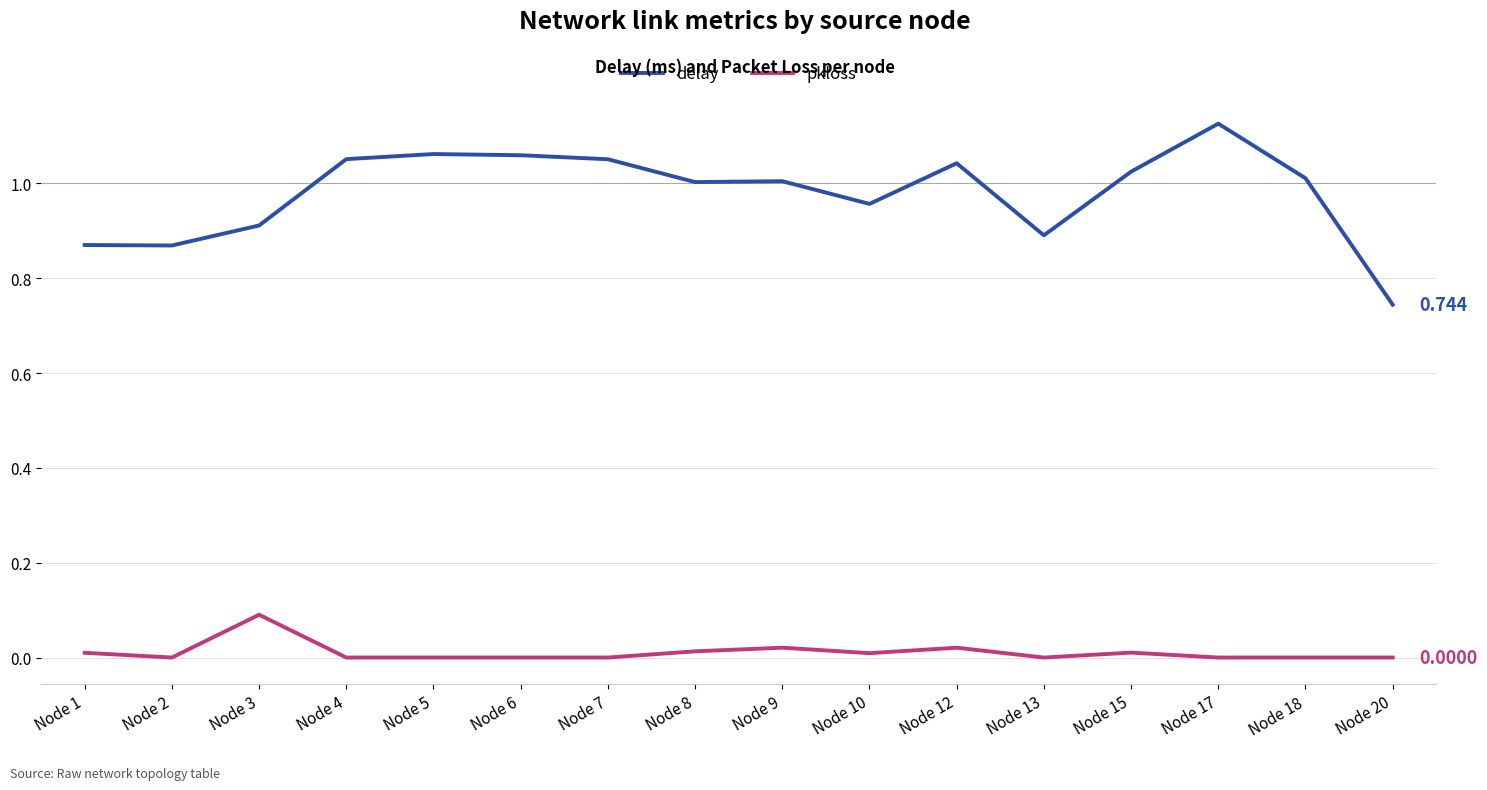

Between Node 1 and Node 5, which series saw the biggest shift?

delay